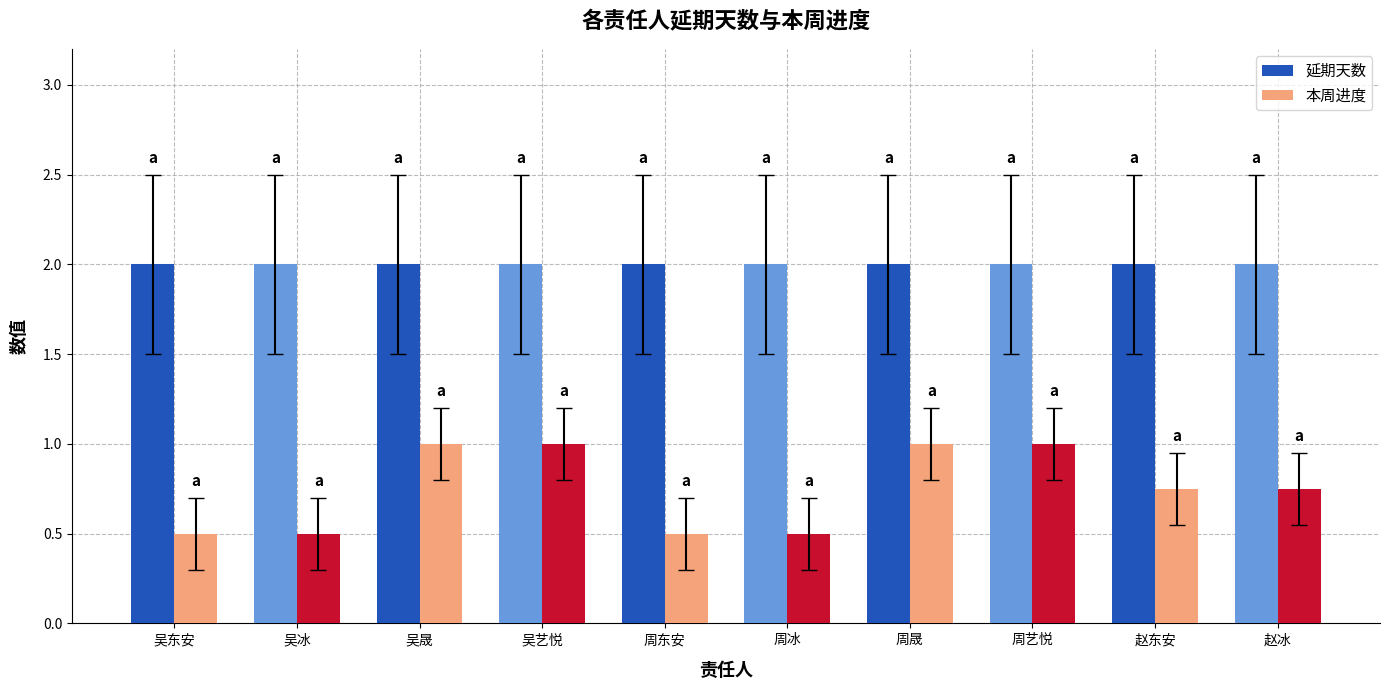

What is the label of the 2nd bar from the left?

吴冰